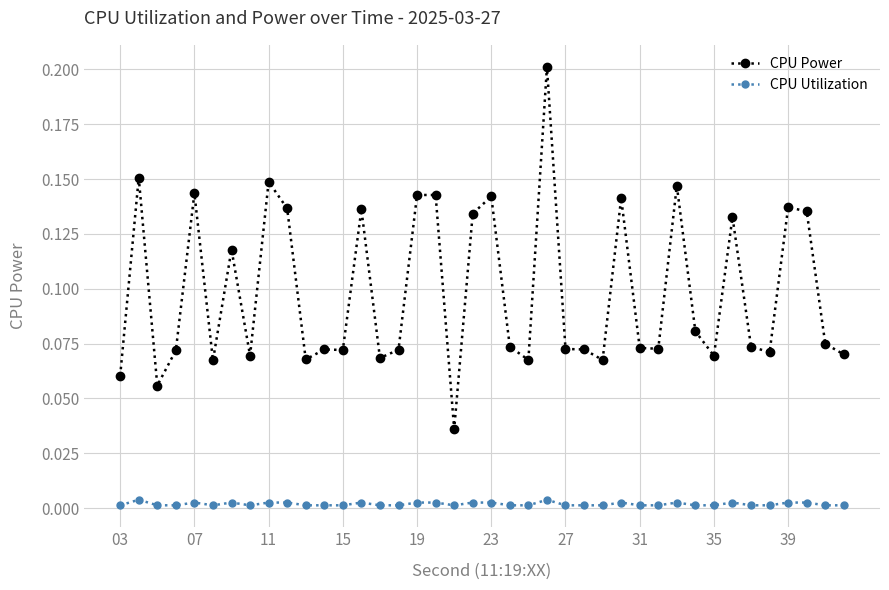

Which series has the largest range (max minus min)?

CPU Power